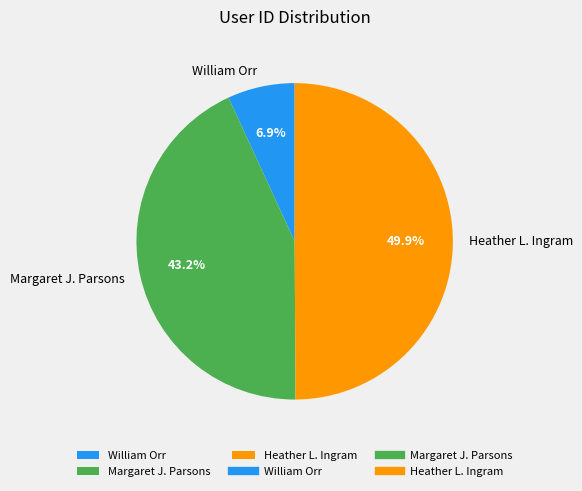

Is it true that Heather L. Ingram is 50% of the pie?

True